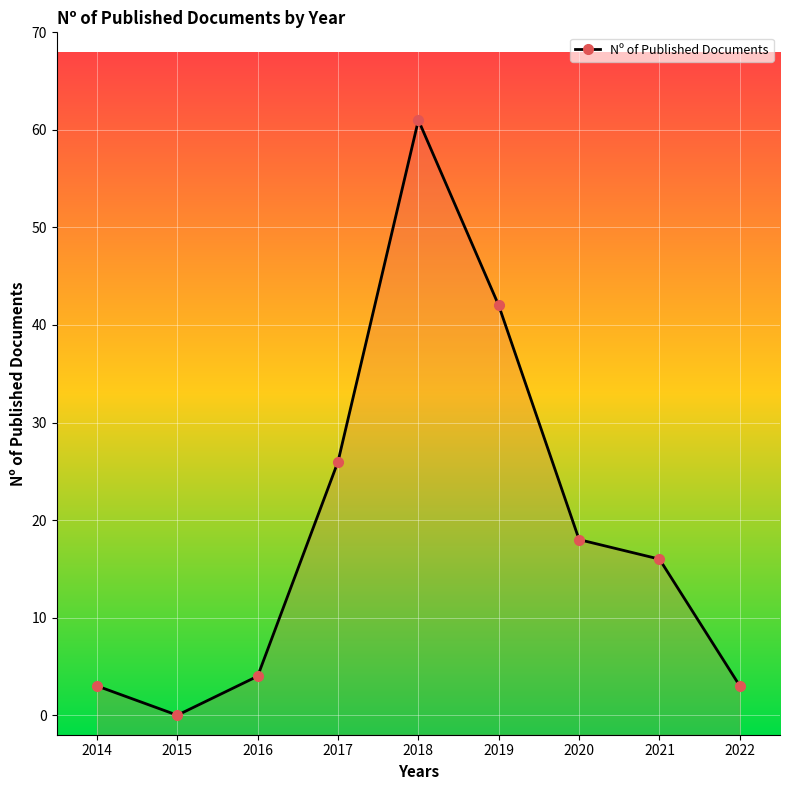

What is the change in value from 2018 to 2021?

-45